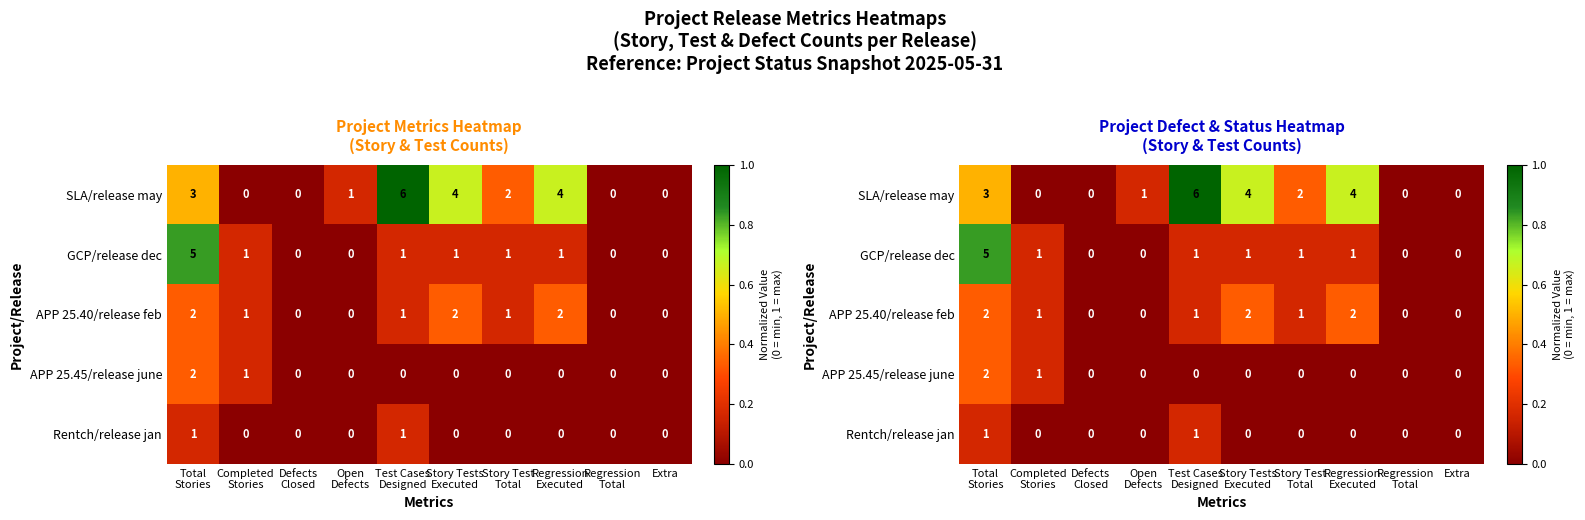

At which category is the sum across all series the highest?

Total
Stories